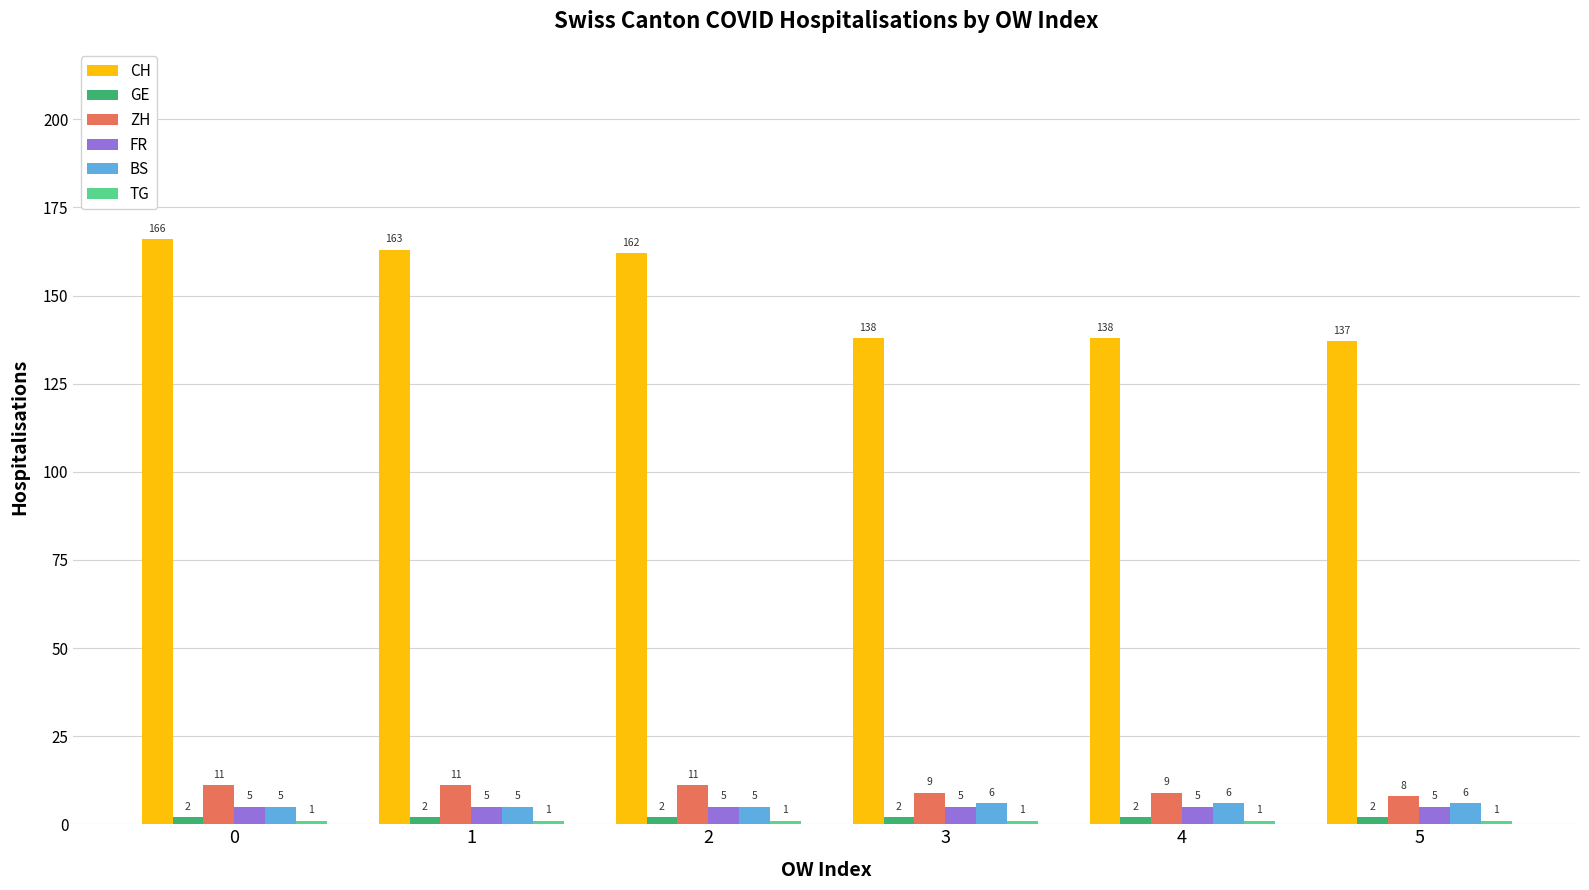

Count the number of categories in the chart.

6